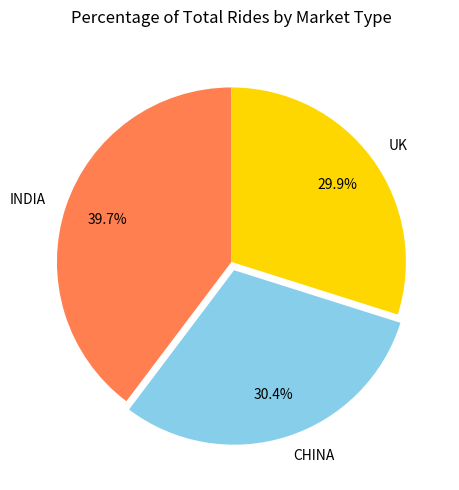

Approximately how many times larger is the value at CHINA compared to UK?

1.0